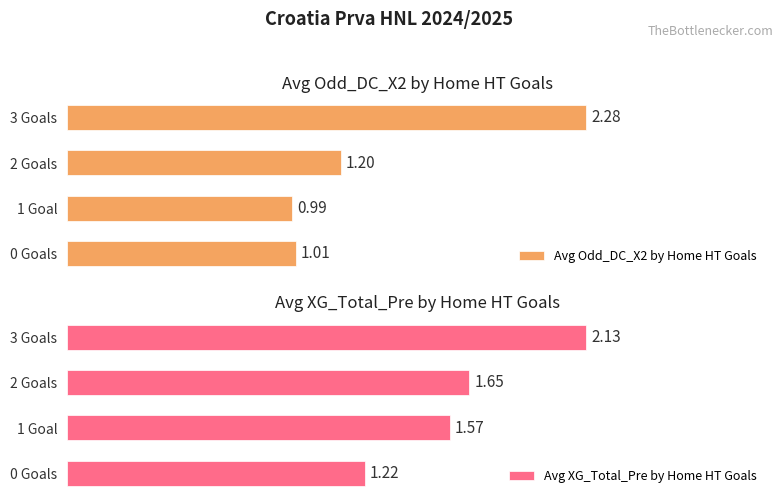

List the labels in order of Avg XG_Total_Pre by Home HT Goals value, smallest first.

0 Goals, 1 Goal, 2 Goals, 3 Goals